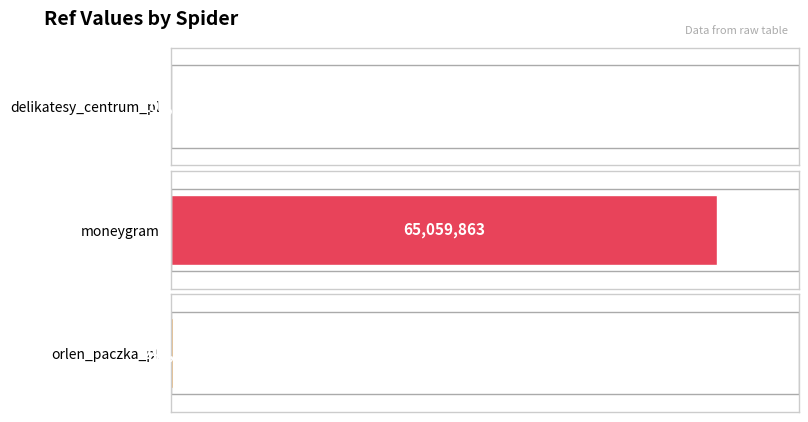

What is the greatest value displayed?

65059863